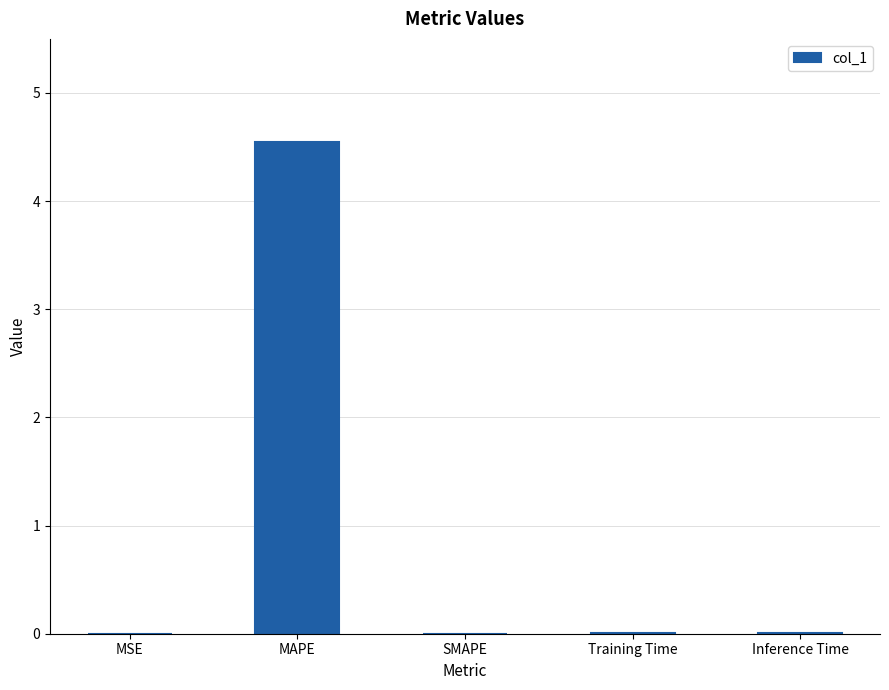

What is the average value?

0.9